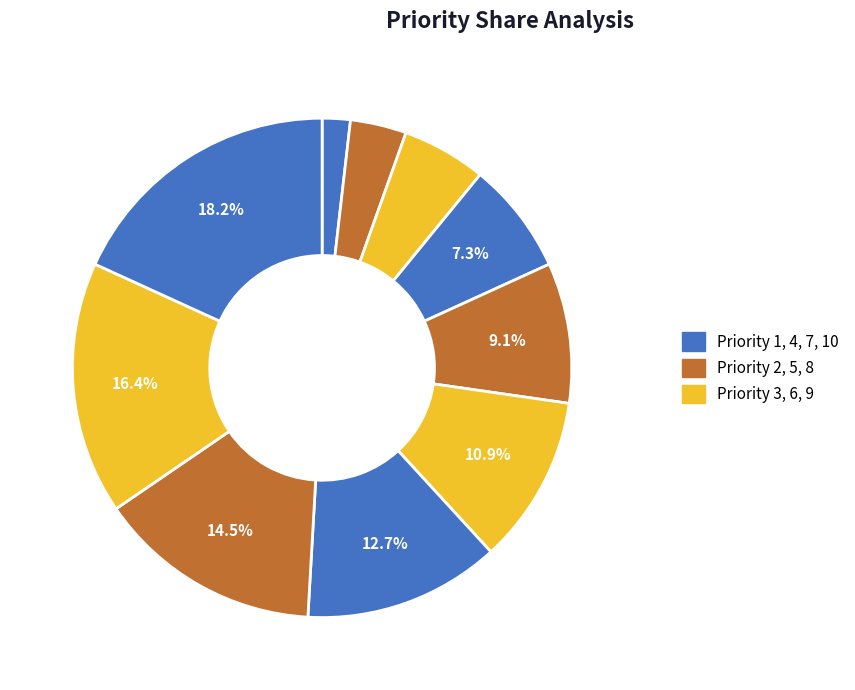

Which slice is the largest?

10